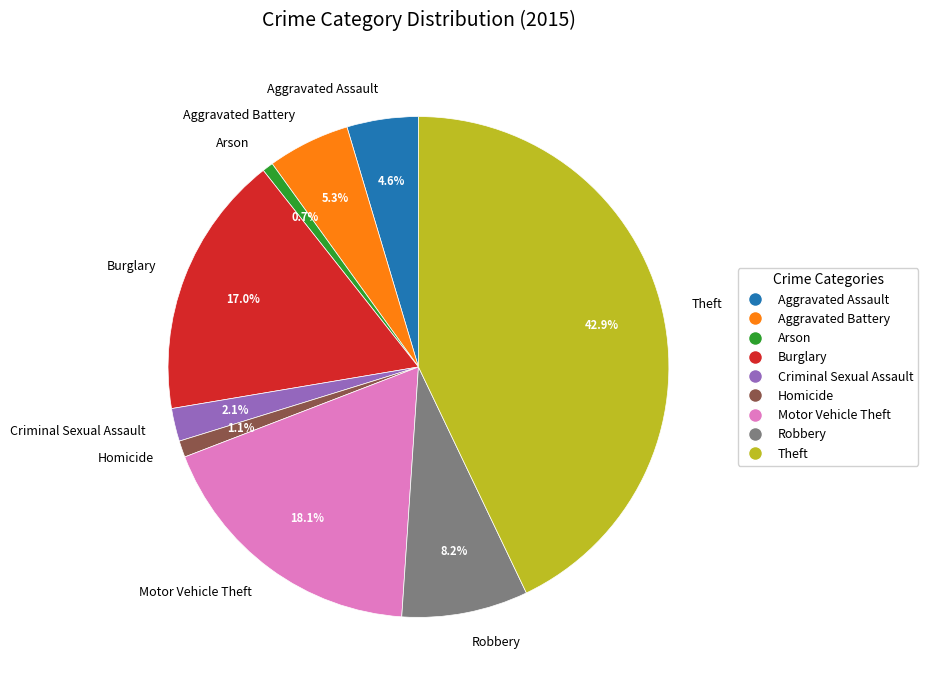

To the nearest percent, what is the average slice percentage?

11%